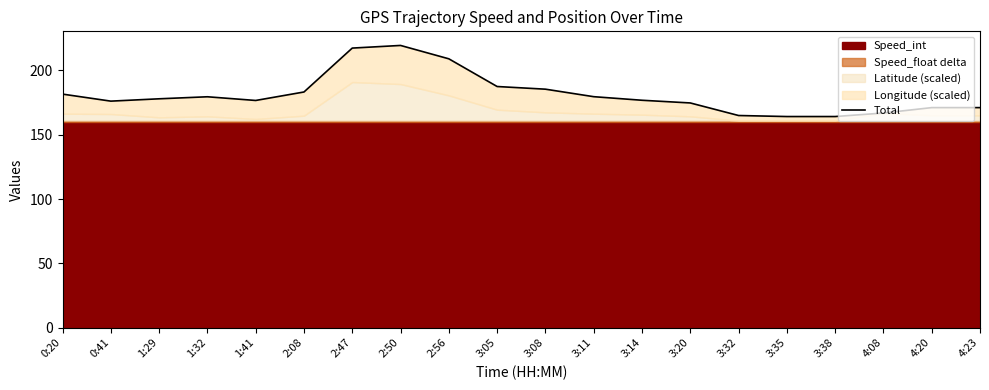

Reading left to right, what are all the values shown in this chart?

181.5	176.1	177.9	179.5	176.6	183.2	217.3	219.3	209.0	187.4	185.4	179.5	176.8	174.7	164.9	164.1	164.1	166.8	171.0	171.0